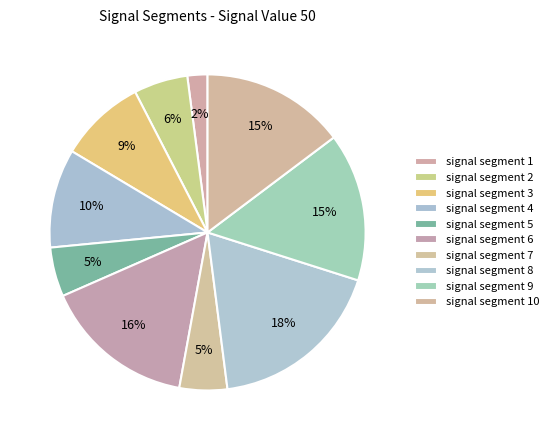

What percentage is the signal segment 5 slice, to the nearest percent?

5%